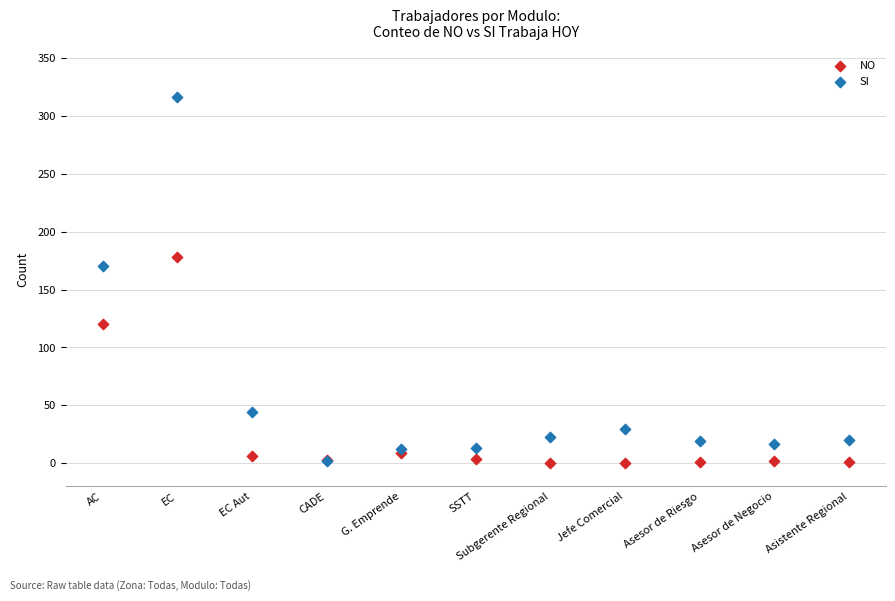

What are all the series names shown in the legend?

NO, SI